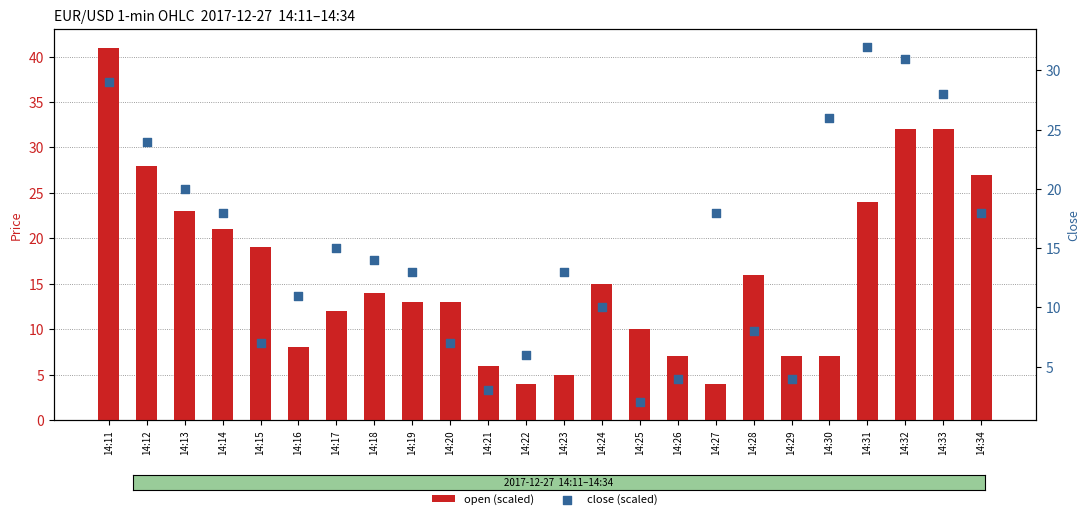

Which series has the largest Y range (max minus min)?

open (scaled)